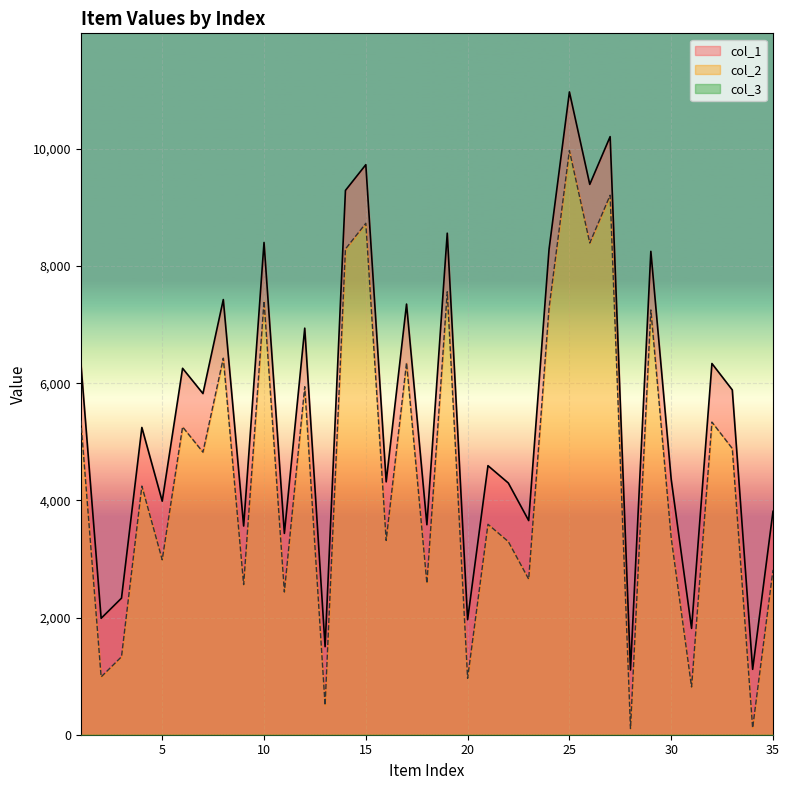

At which label is col_1 closest to 6038?

33